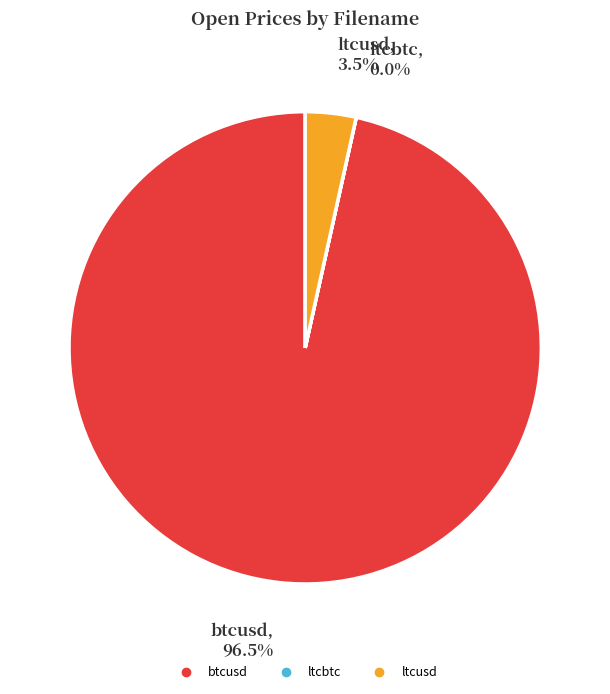

Which category accounts for the majority?

btcusd